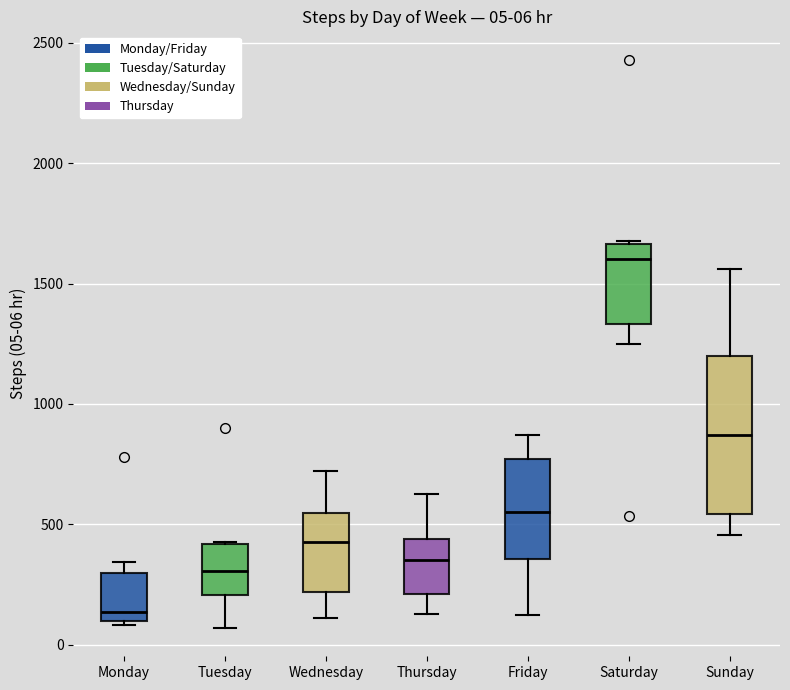

Comparing the boxes themselves (not the whiskers), which one is the tallest?

Sunday